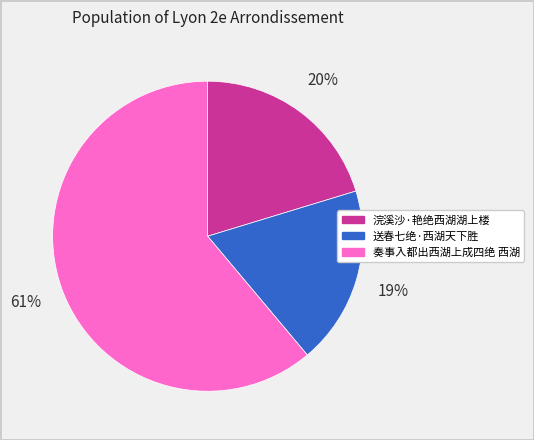

What is the largest slice in the pie chart?

奏事入都出西湖上成四绝 西湖